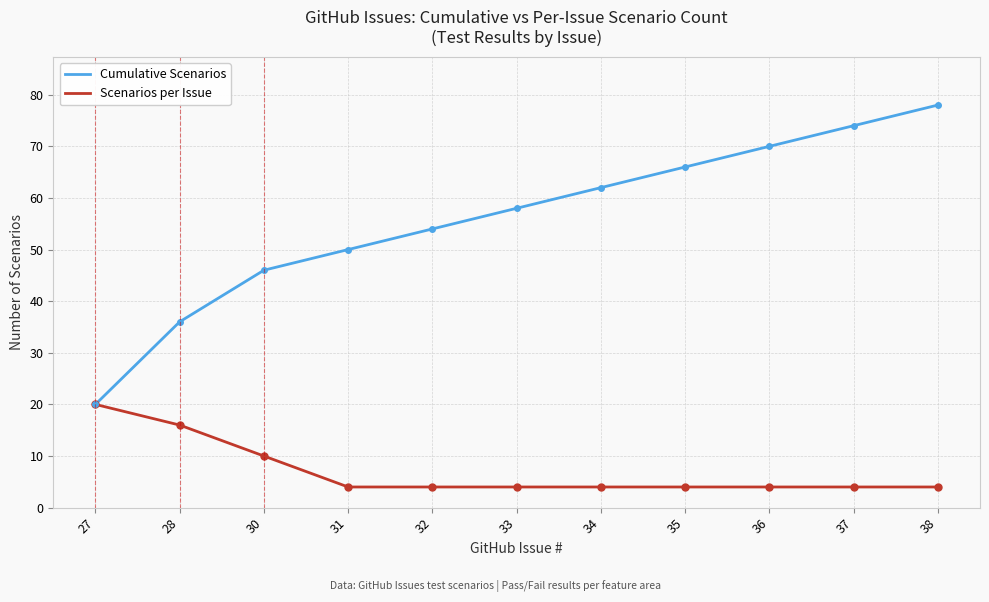

Is the value of Cumulative Scenarios at 35 greater than the value of Scenarios per Issue at 35?

Yes